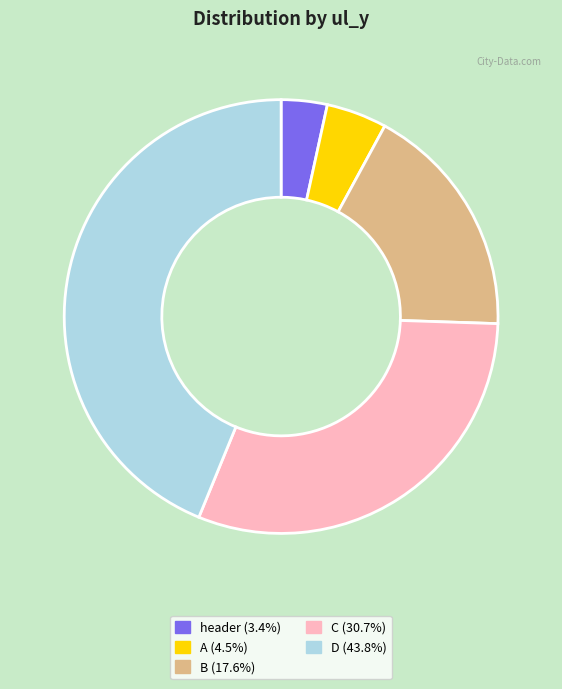

Is there any slice that represents more than half of the pie?

No